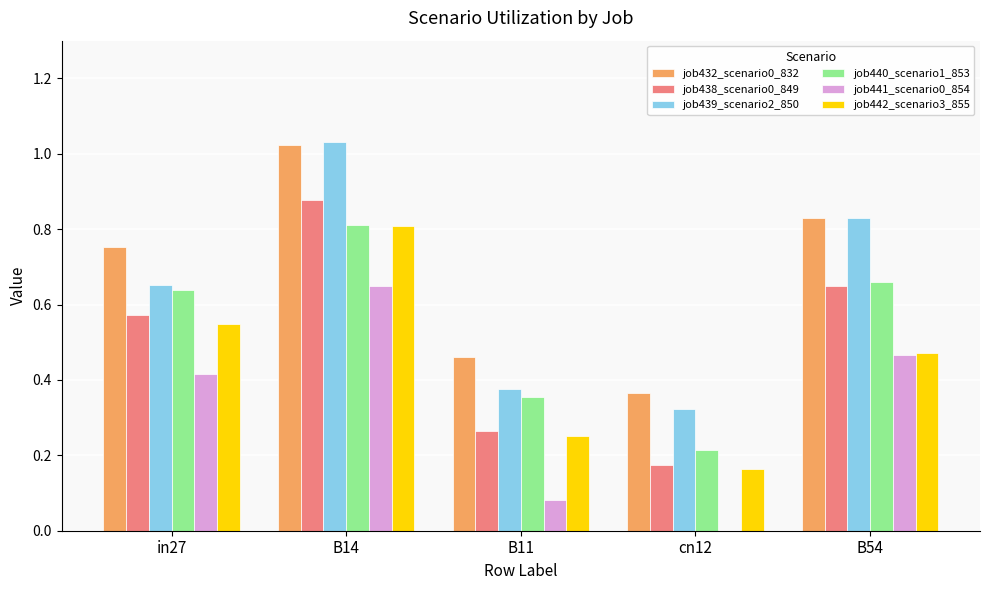

At which category is the sum across all series the highest?

B14